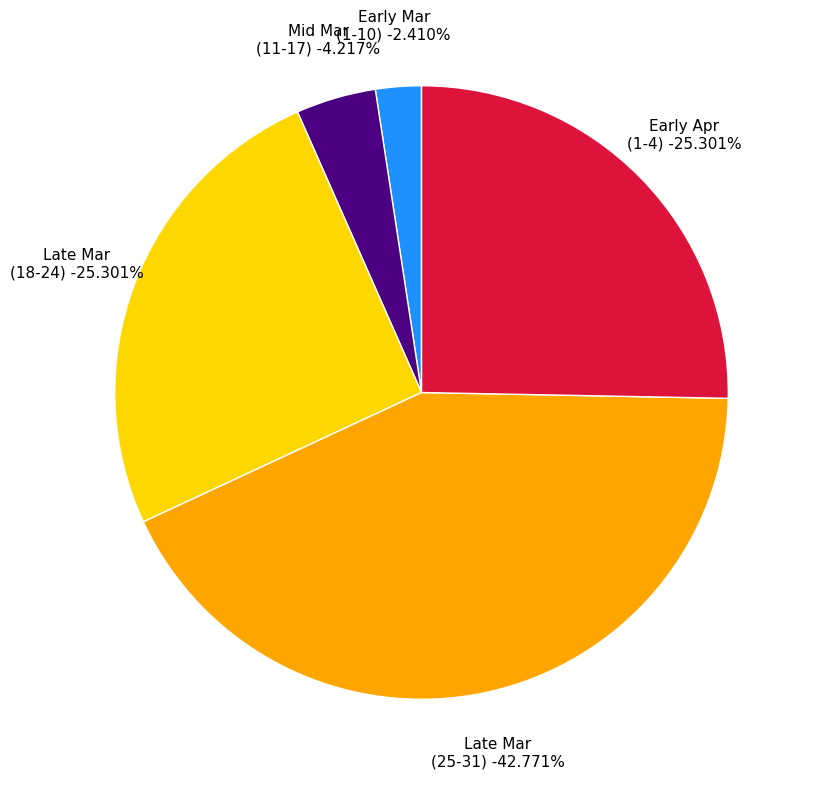

Is it true that 2020-03-15 is 1% of the pie?

False